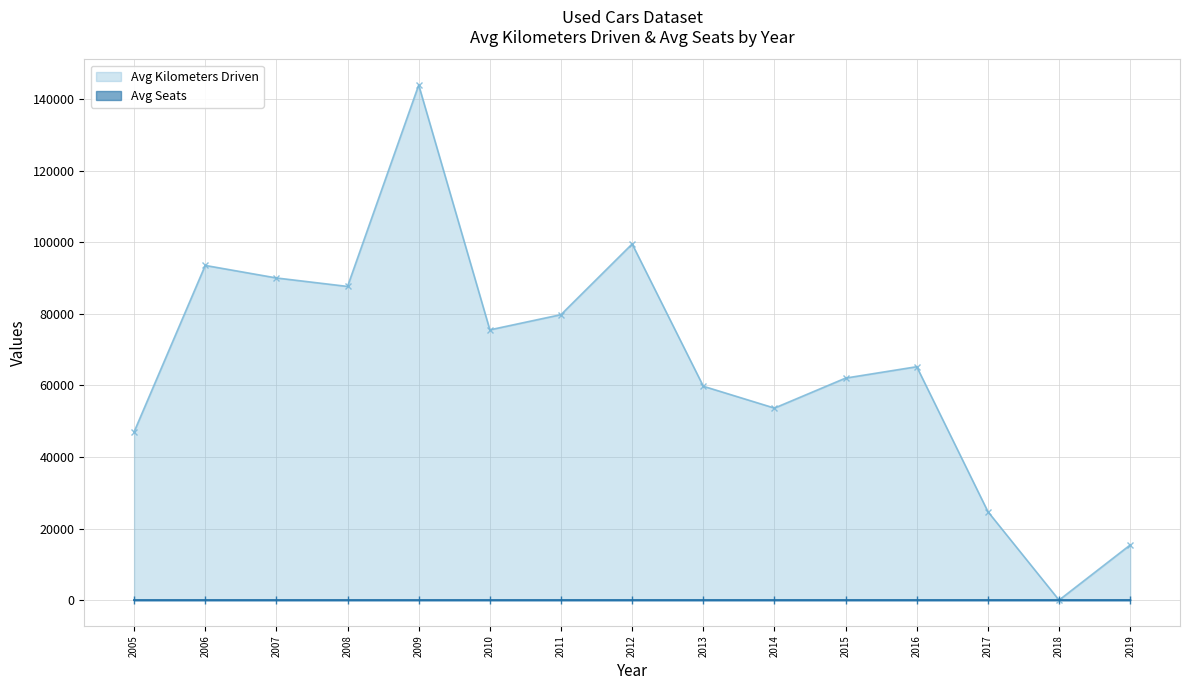

What is the difference between the Avg Kilometers Driven values at 2017 and 2005?

22283.0